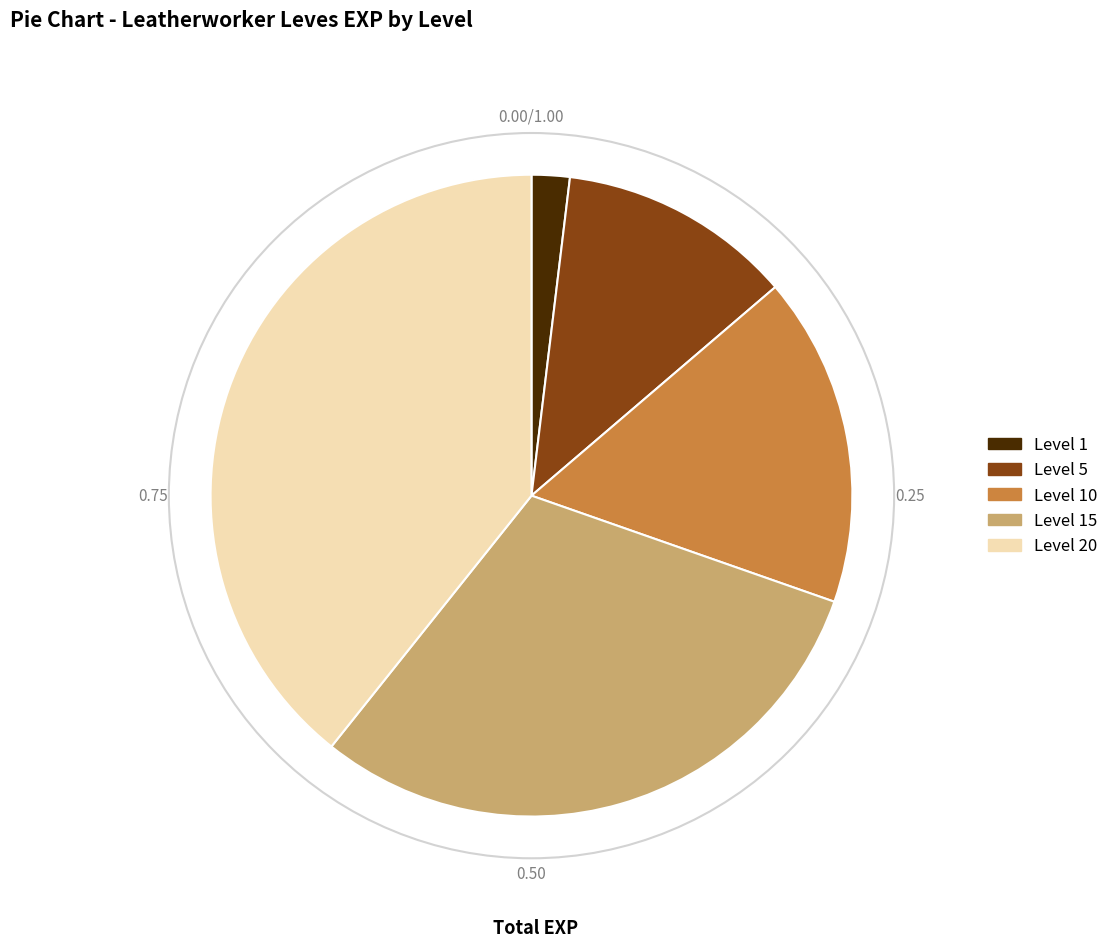

Combined, do Level 5 and Level 1 account for over 50%?

No